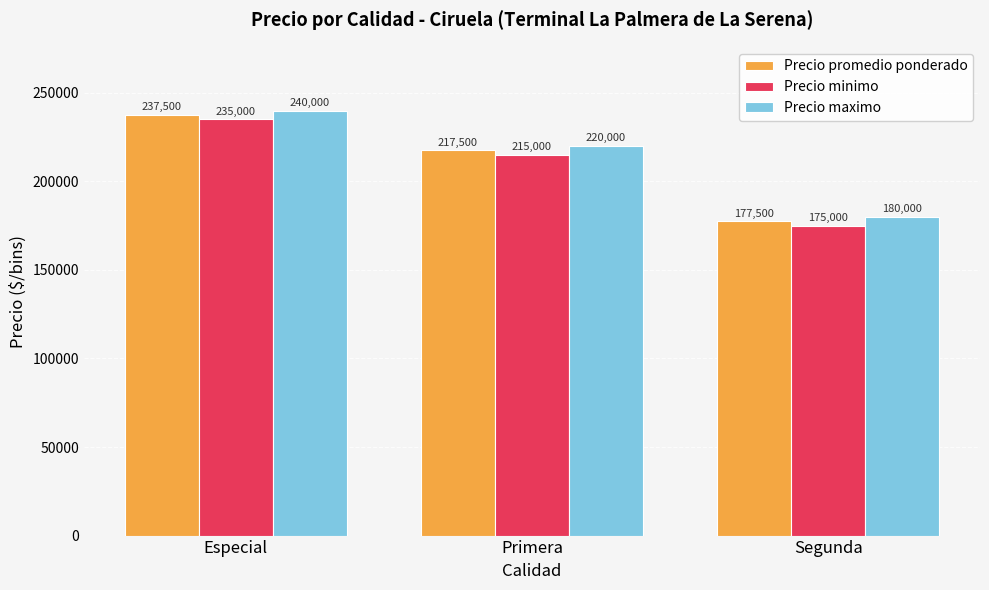

What are all the series names shown in the legend?

Precio promedio ponderado, Precio minimo, Precio maximo